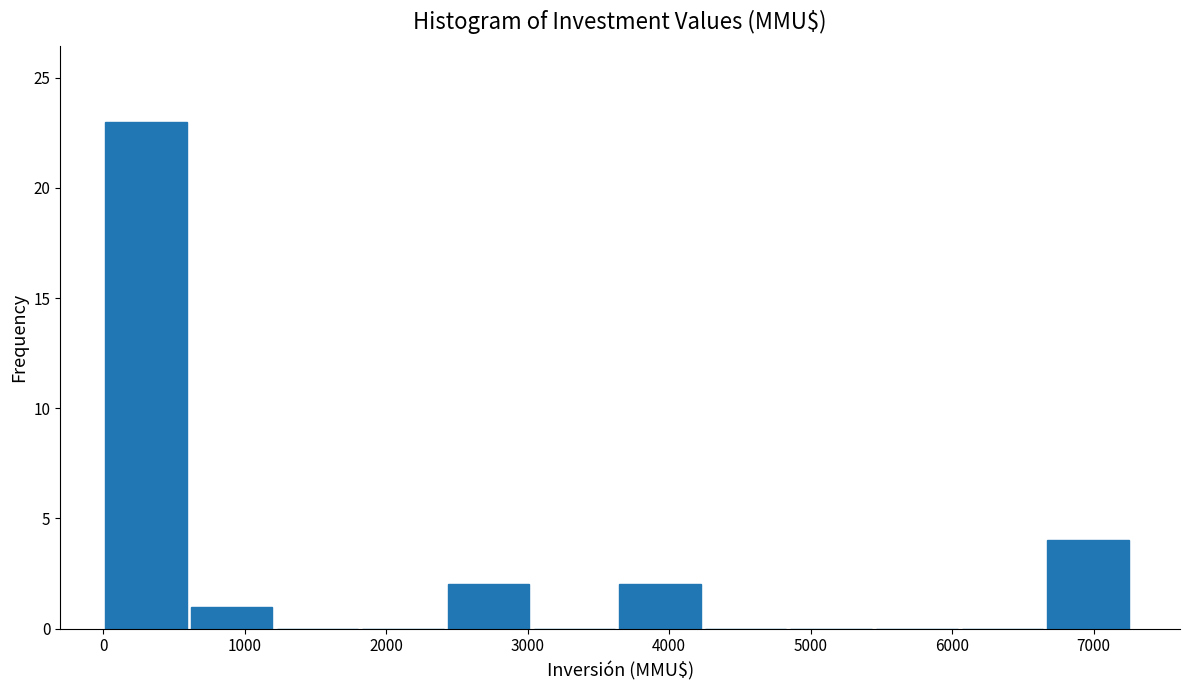

Over which range of the x-axis is the bar tallest?

0 to 600